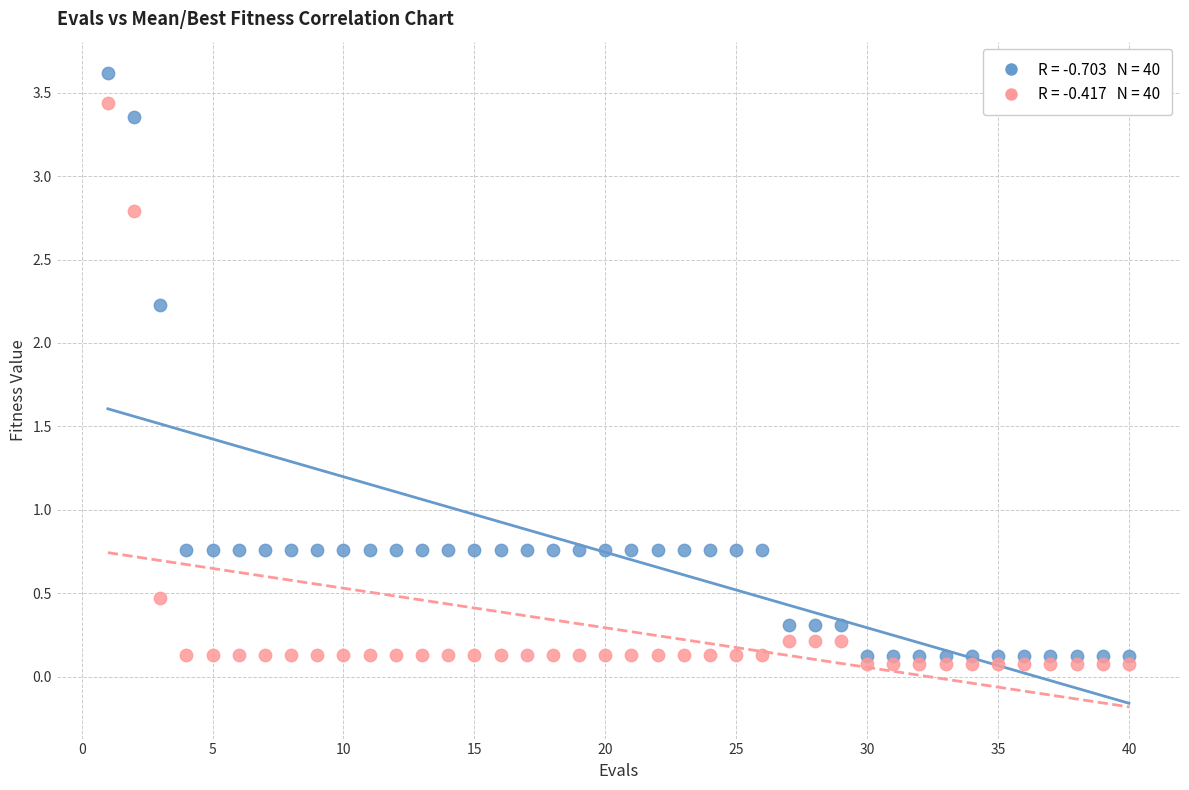

Across all data points, what is the range of X values (max minus min)?

39.0